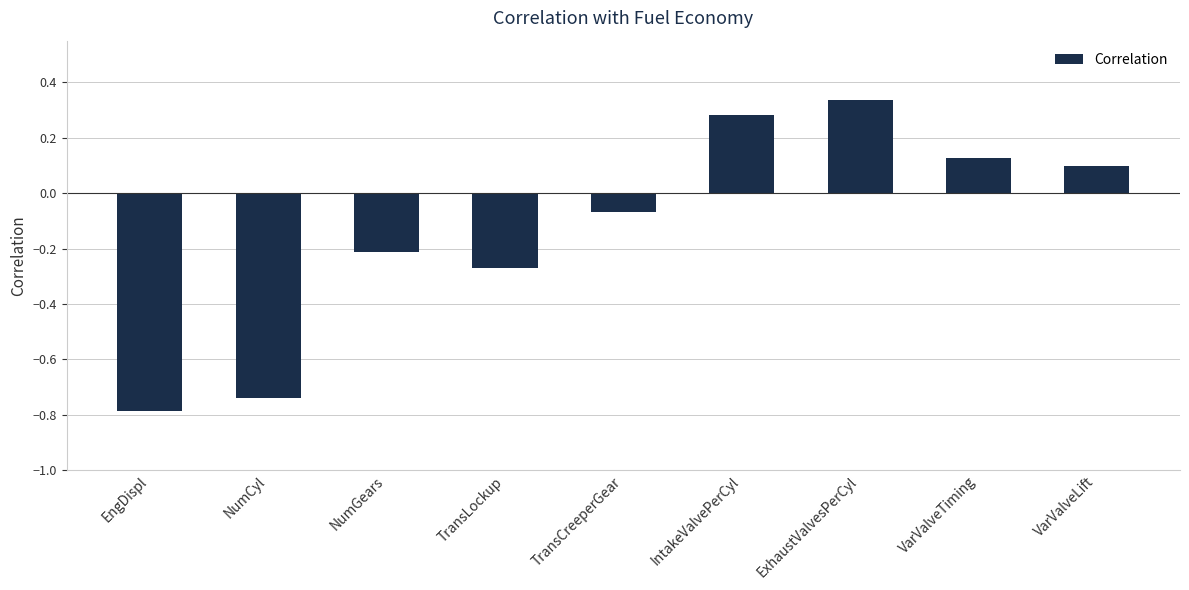

Where is the data nearest to the value 0?

TransCreeperGear